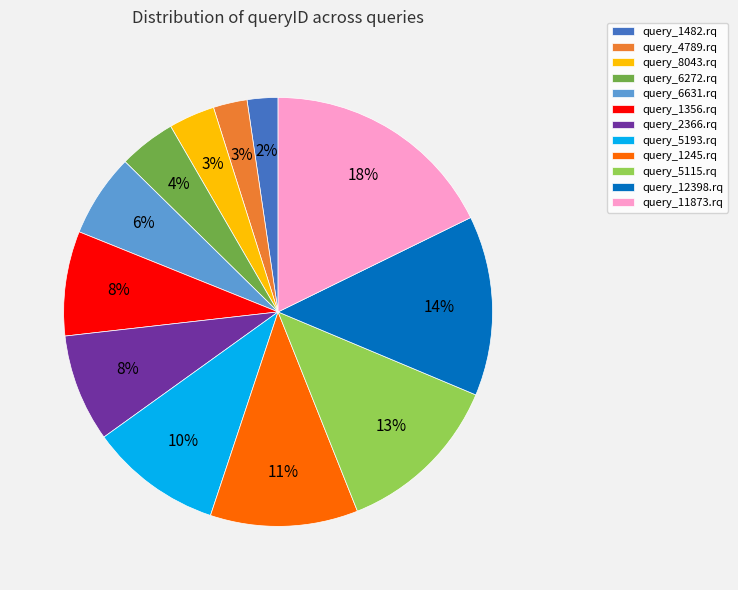

Is the sum of query_12398.rq and query_1356.rq greater than half?

No